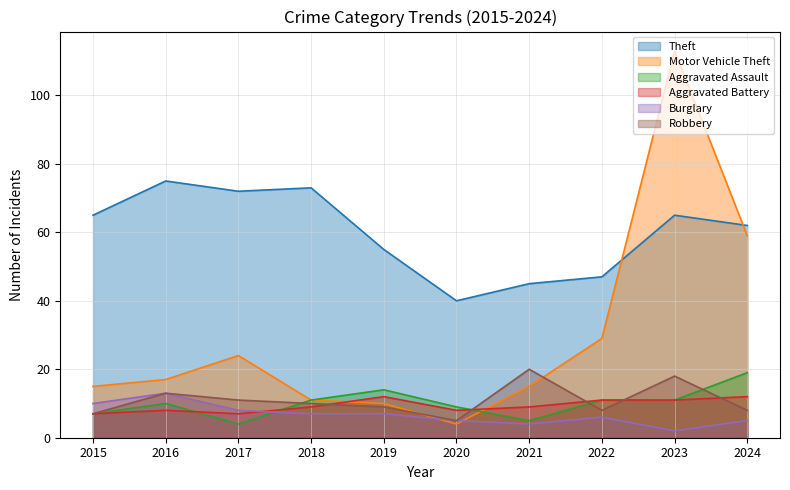

List the series in order of their peak value, highest first.

Motor Vehicle Theft, Theft, Robbery, Aggravated Assault, Burglary, Aggravated Battery